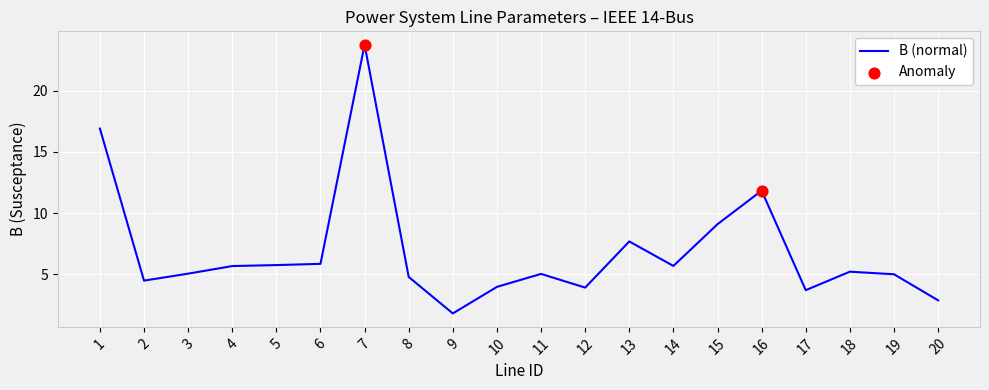

What is the difference between the values at 9 and 13?

5.9